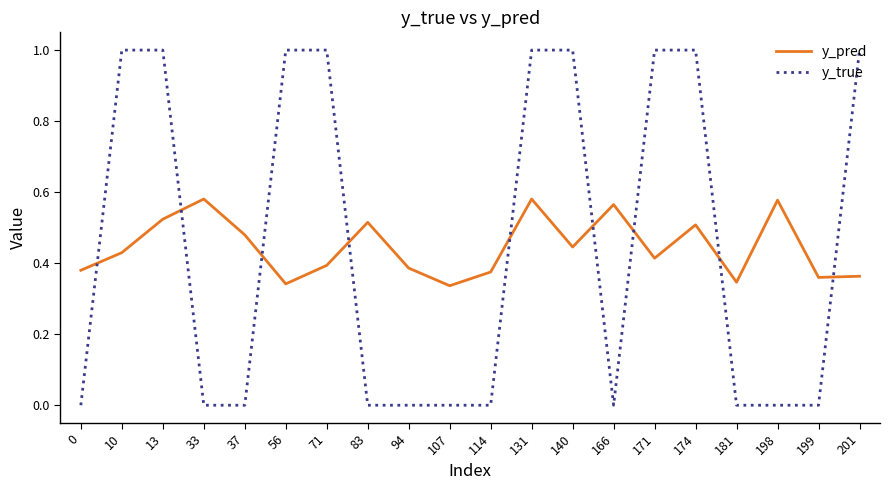

At which category does y_pred reach its first local valley?

56